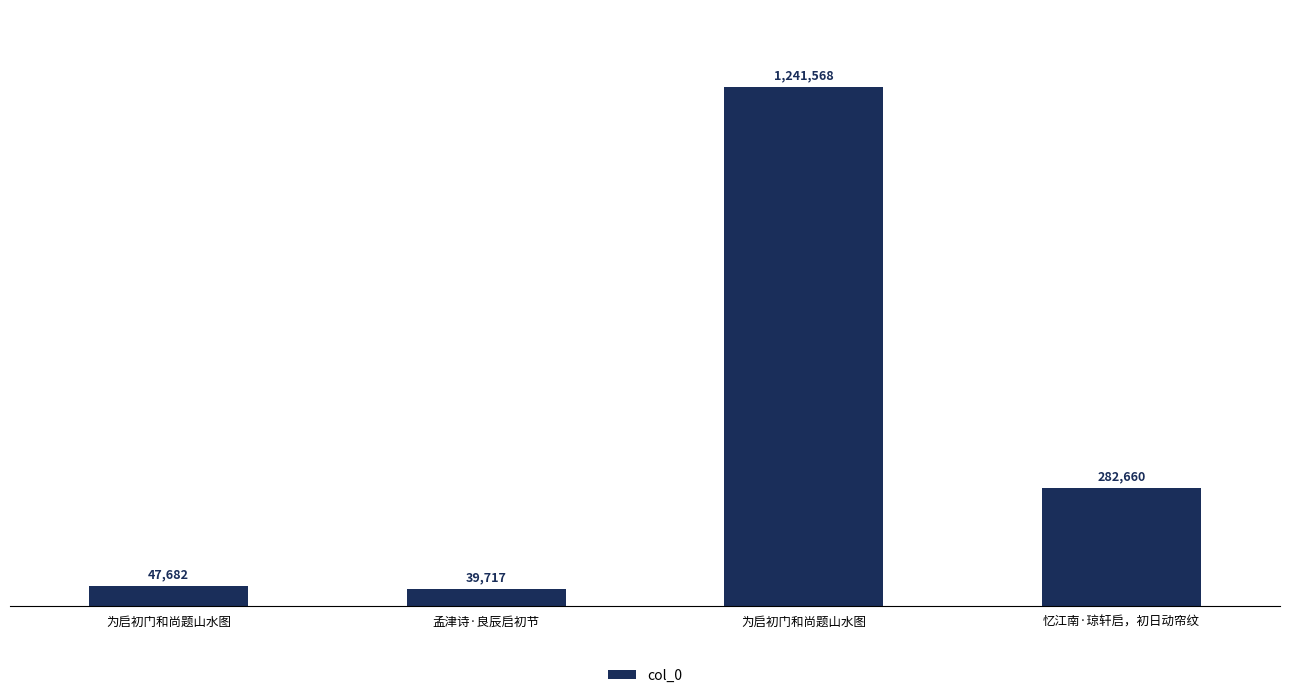

Are the bars horizontal?

No